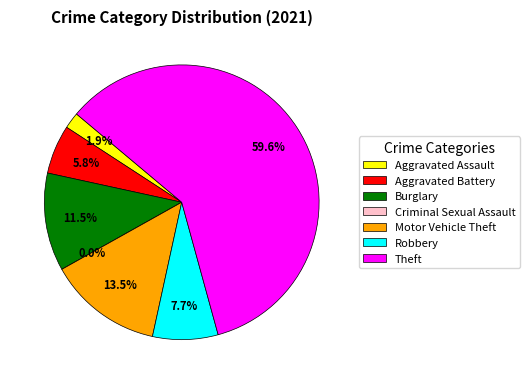

Which slice is the smallest?

Criminal Sexual Assault